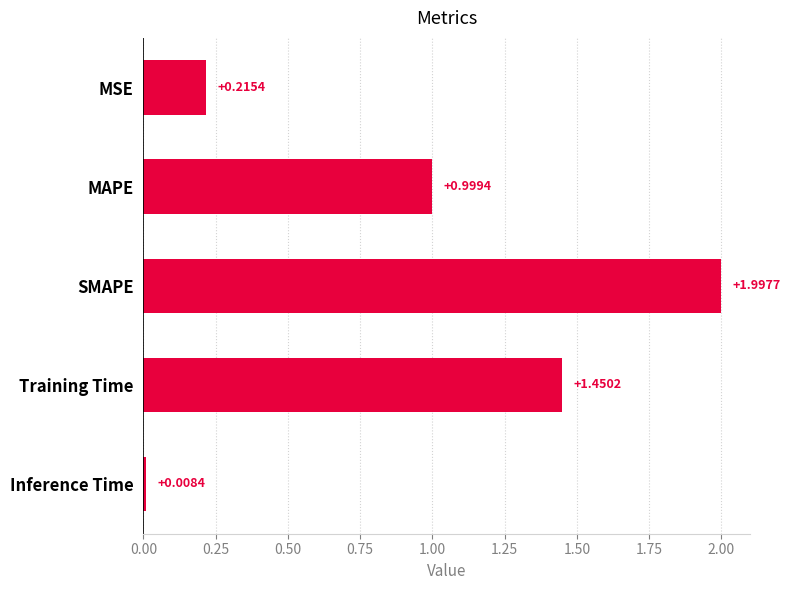

Between Inference Time and Training Time, which is larger?

Training Time